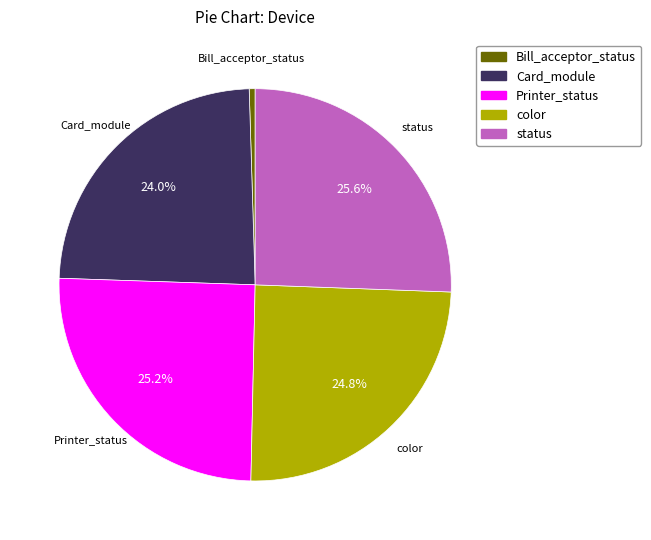

Does any single category account for the majority?

No